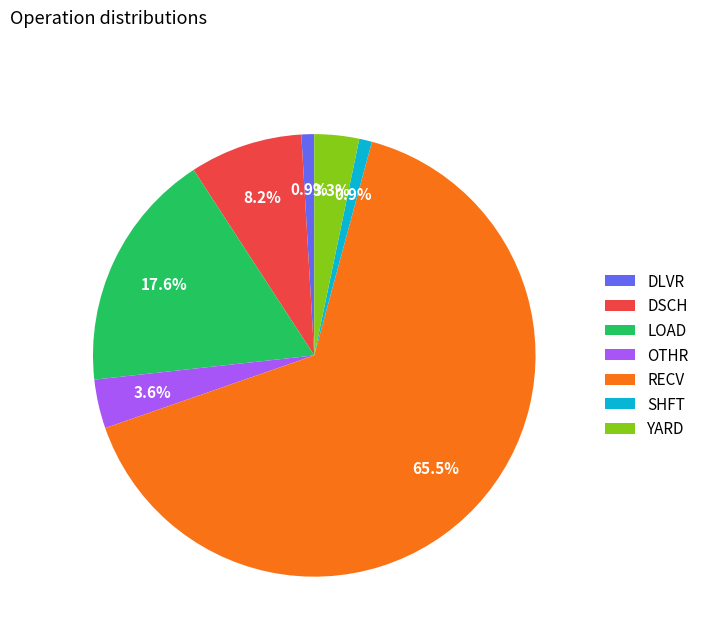

Does any single category account for the majority?

Yes